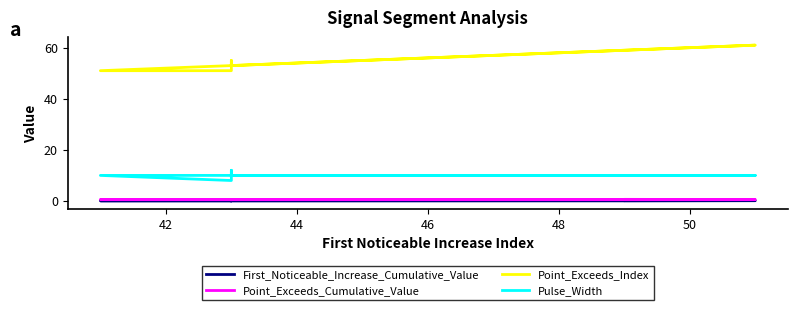

How many interior local peaks does the Point_Exceeds_Index series have?

2